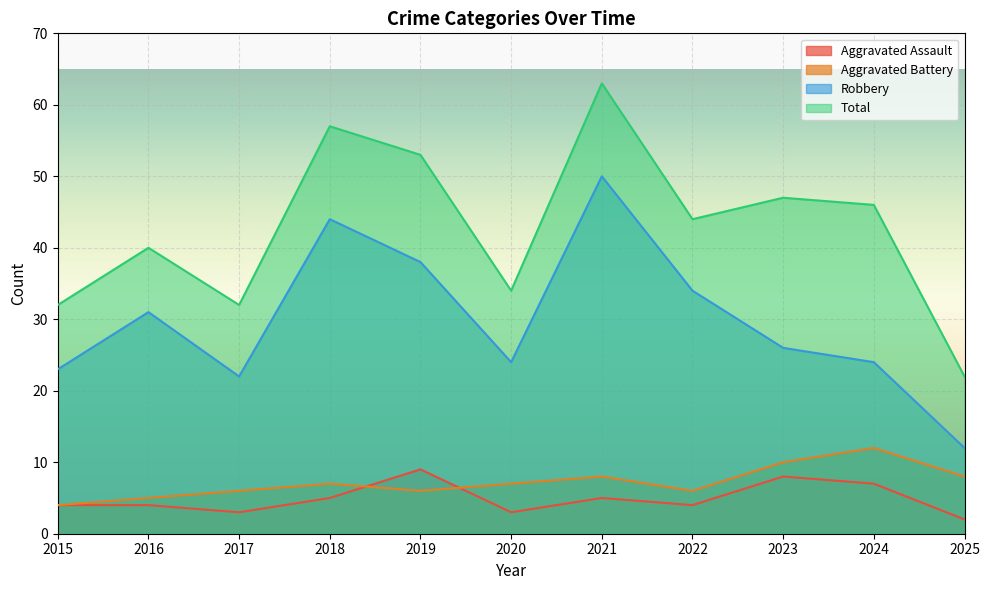

Where does the Aggravated Assault series first go above 4?

2018